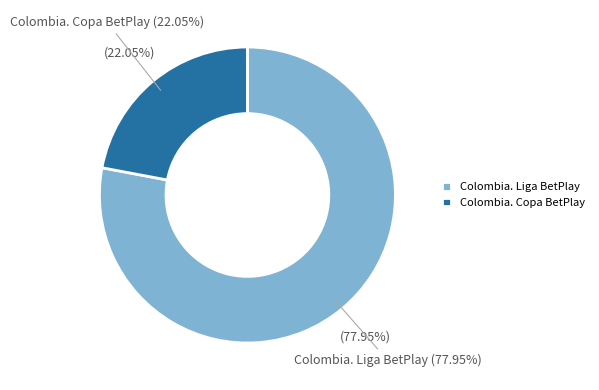

True or false: Colombia. Copa BetPlay accounts for 30% of the total.

False